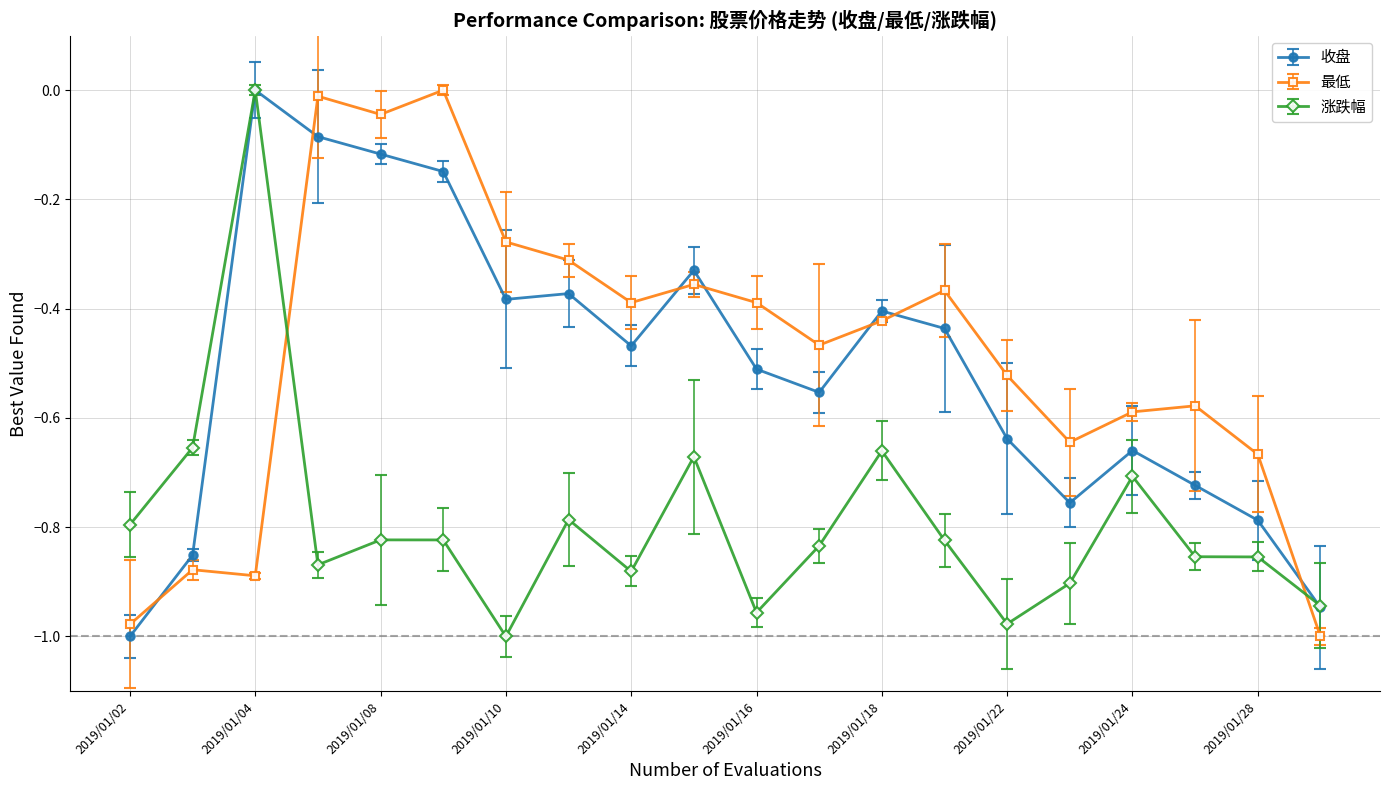

True or false: 最低 and 收盘 cross at least once.

True